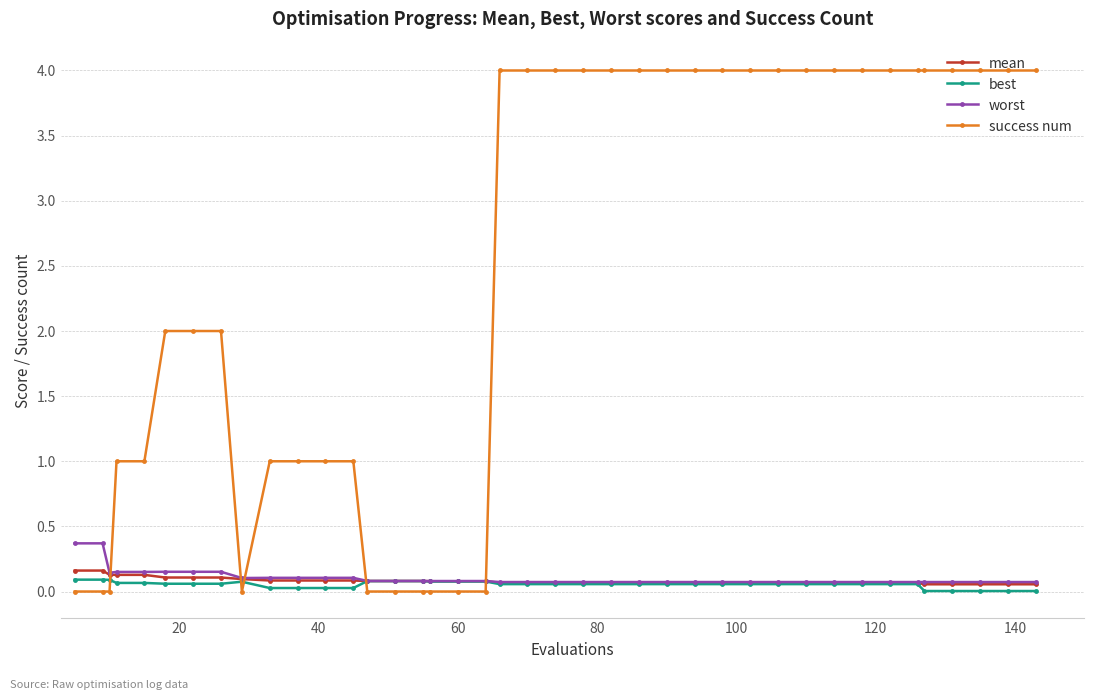

Which series has the largest total across all categories?

success num